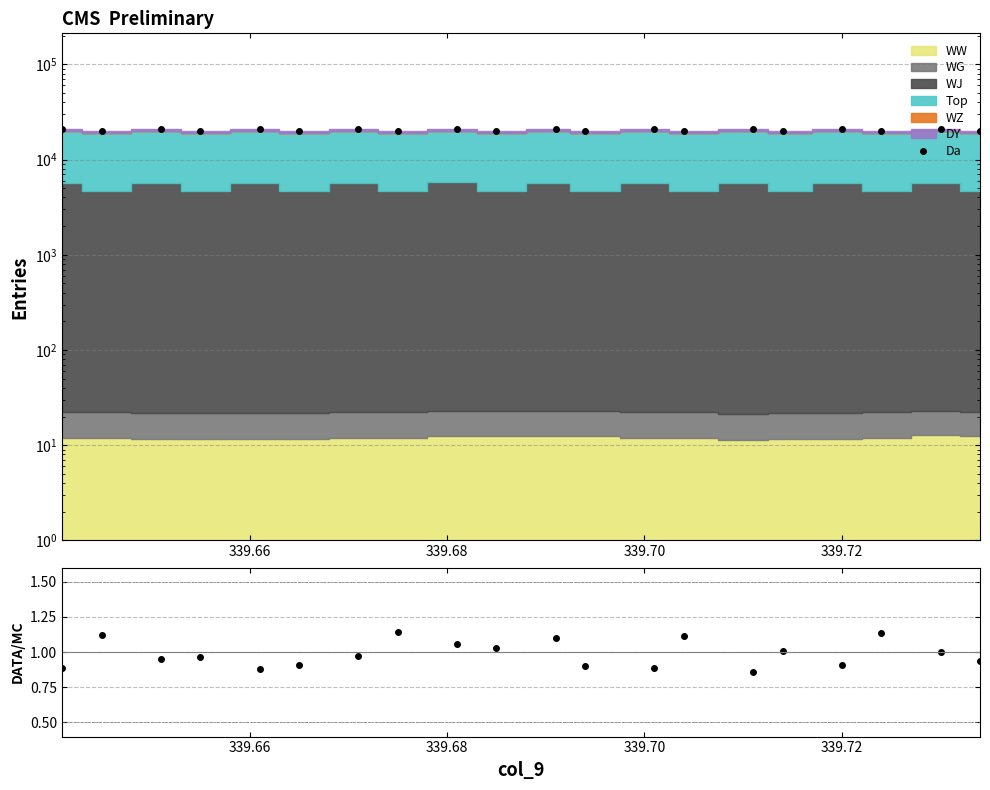

Reading right to left, transcribe all the data shown in this chart.

Da: 19851.5	21117.8	19851.2	21125.1	19850.9	21117.1	19851.2	21121.1	19851.9	21122.2	19851.8	21128.2	19851.3	21121.7	19850.7	21122.7	19850.7	21113.4	19851.2	21121.5
DATA/MC: 0.9	1.0	1.1	0.9	1.0	0.9	1.1	0.9	0.9	1.1	1.0	1.1	1.1	1.0	0.9	0.9	1.0	0.9	1.1	0.9